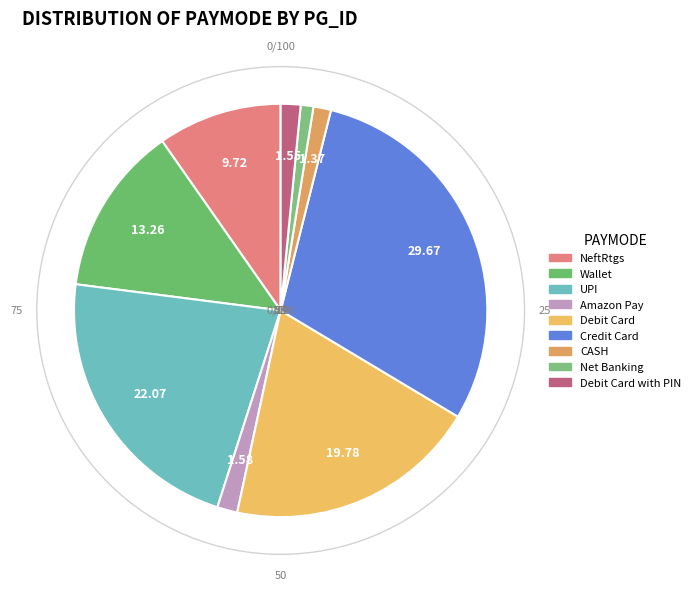

Rank the categories by value from lowest to highest.

Net Banking, CASH, Debit Card with PIN, Amazon Pay, NeftRtgs, Wallet, UPI, Debit Card, Credit Card